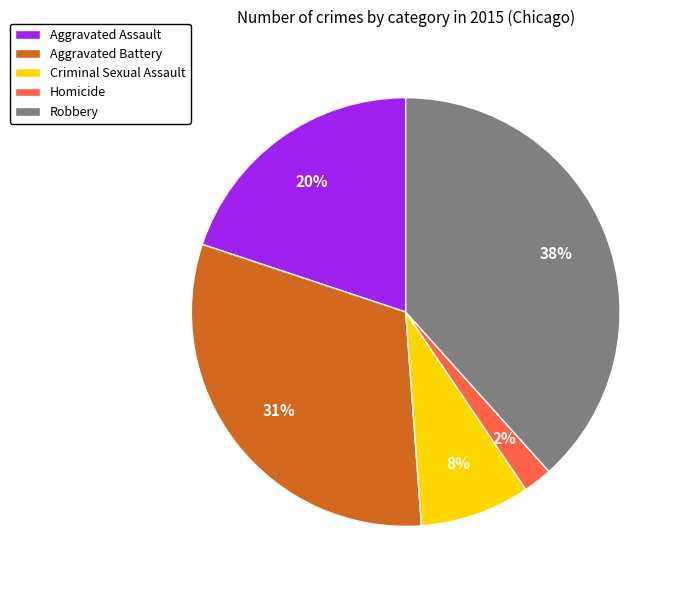

Do Aggravated Assault and Homicide together represent more than half of the pie?

No